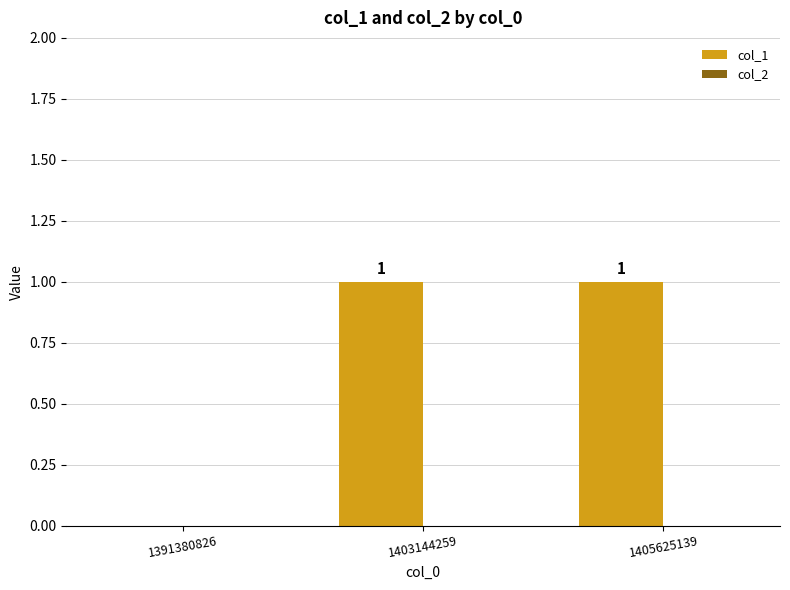

At which label is the value closest to 0?

1391380826